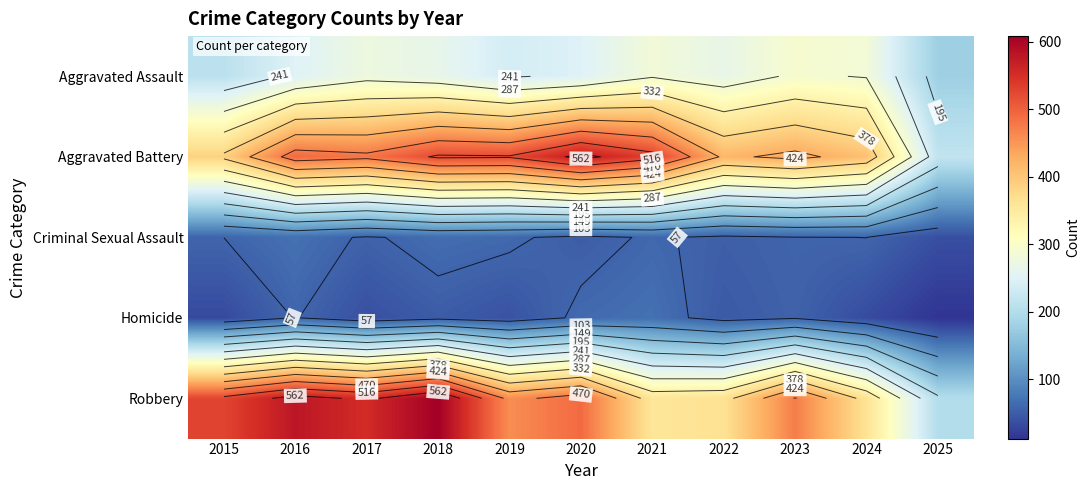

Which series has the widest spread of values?

Robbery